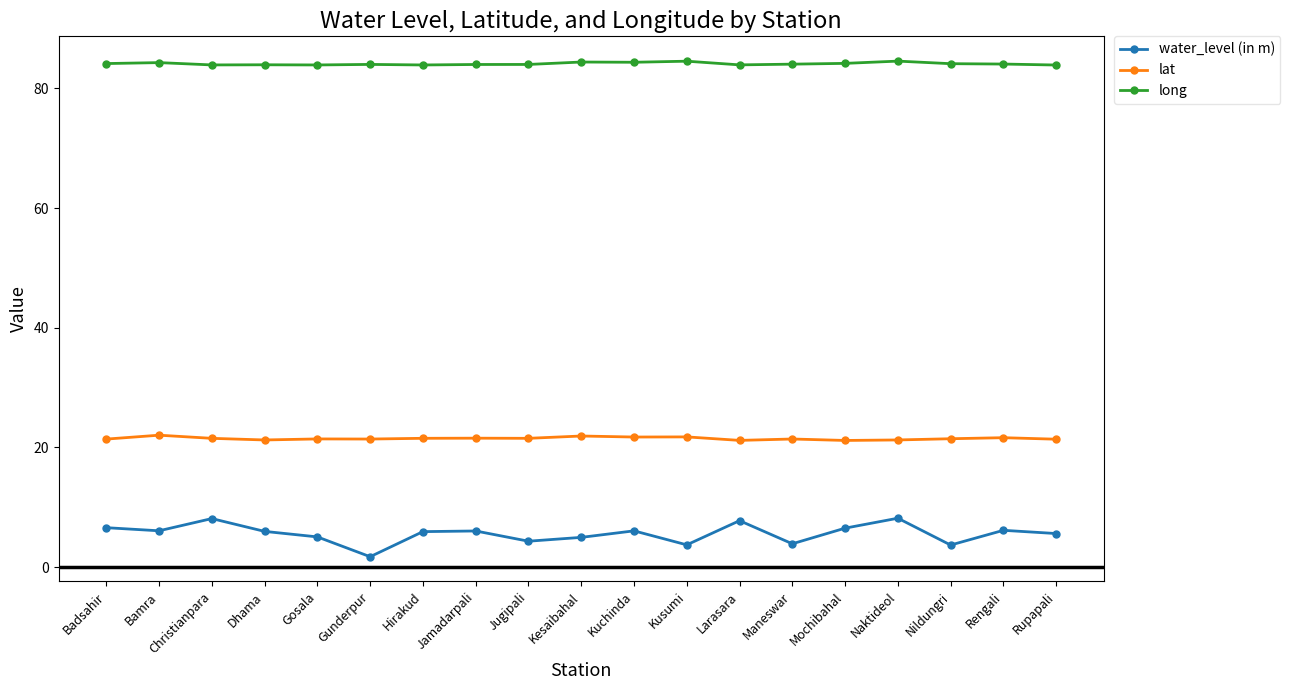

What is the label of the 18th point from the right?

Bamra